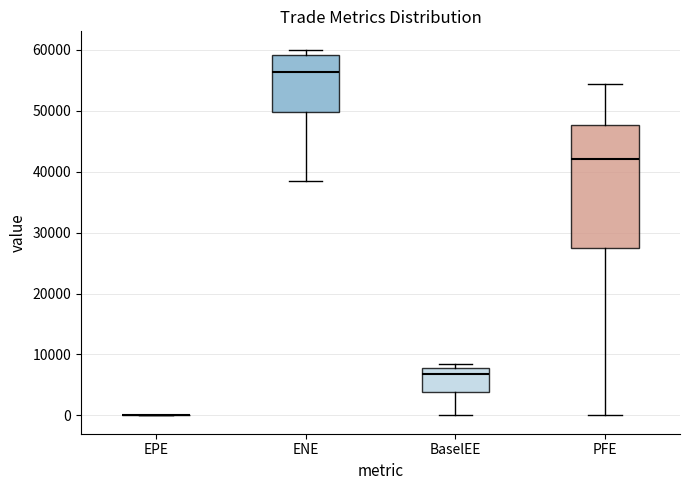

Where is the lower edge of the box for ENE on the y-axis? The values are not printed on the chart, so give them approximately, as read against the axis.

50000